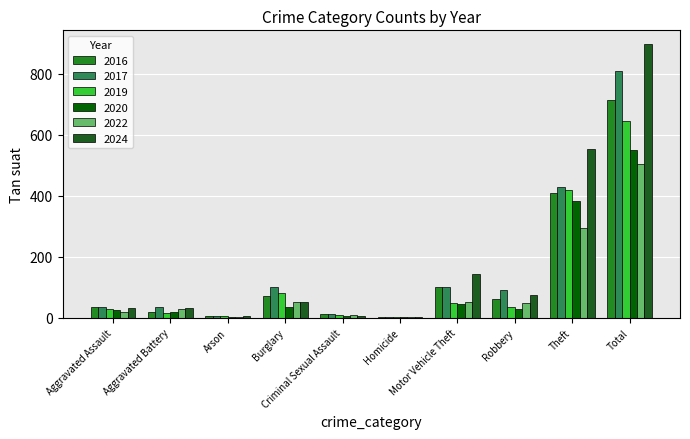

What is the sum of all 2017 values?

1616